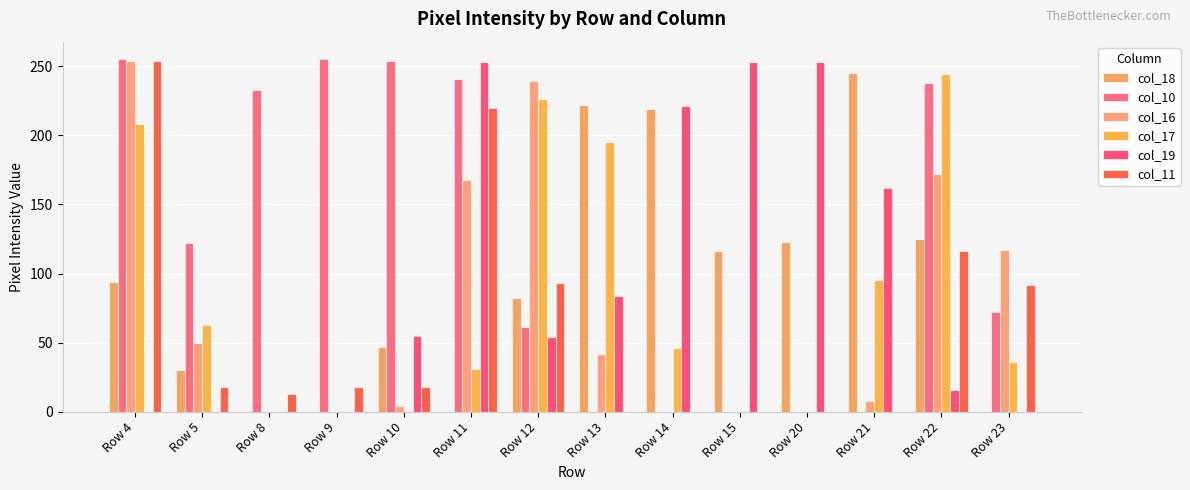

Are the bars horizontal?

No